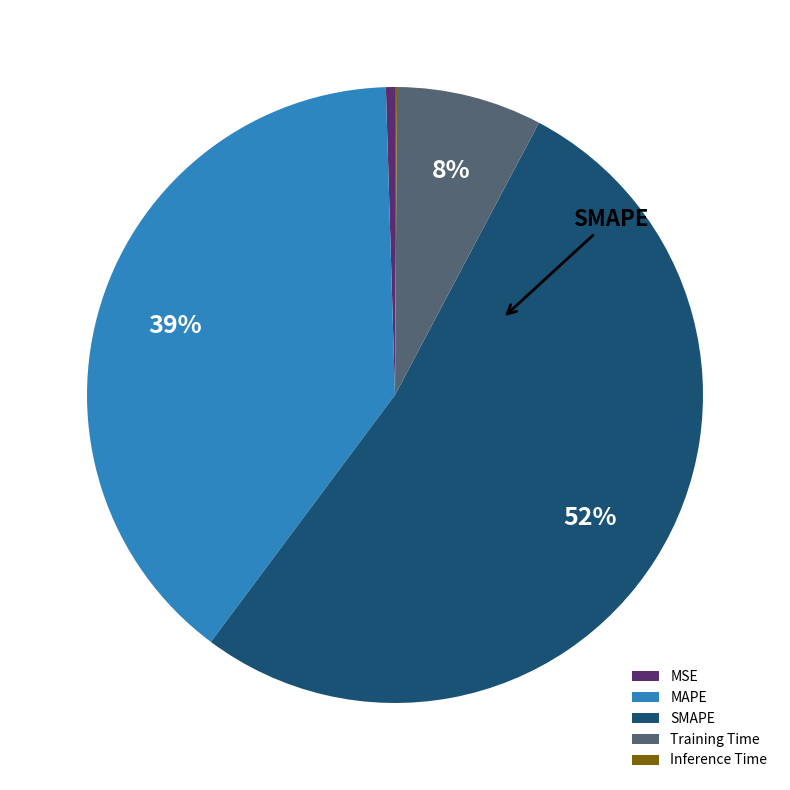

Is the sum of SMAPE and Training Time greater than half?

Yes